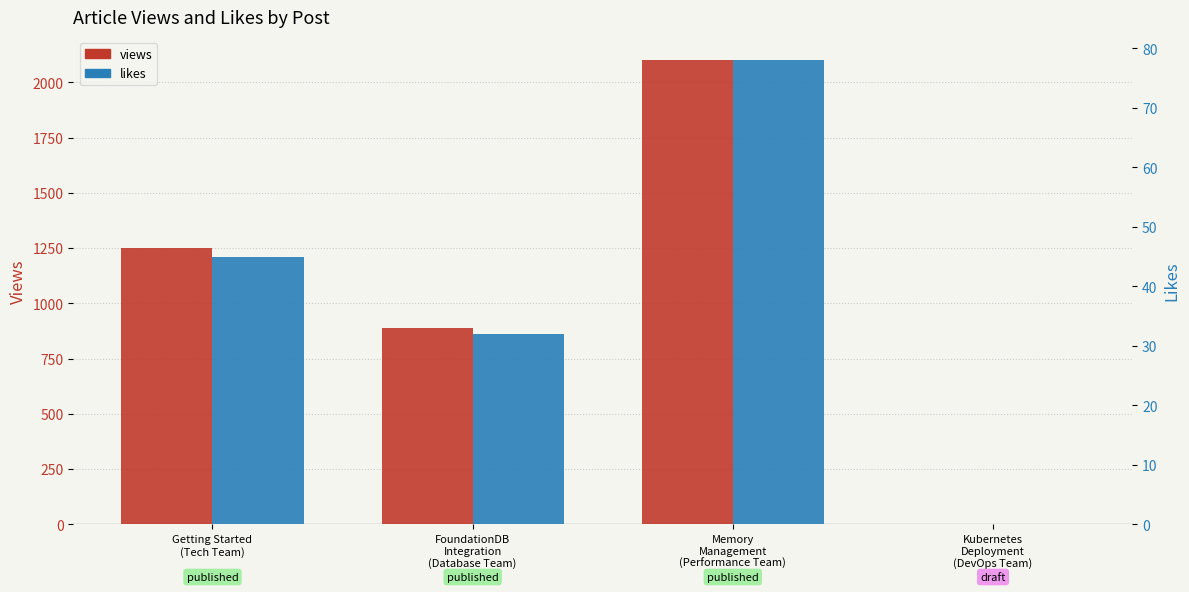

List the labels in order of views value, smallest first.

Kubernetes
Deployment
(DevOps Team), FoundationDB
Integration
(Database Team), Getting Started
(Tech Team), Memory
Management
(Performance Team)